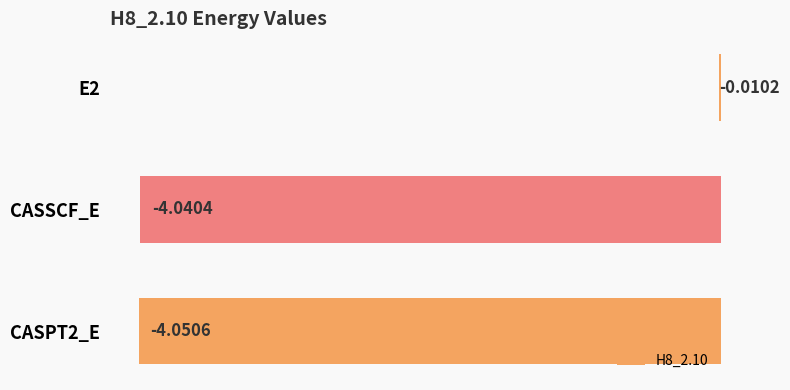

What is the sum of the values at CASPT2_E and CASSCF_E?

-8.1